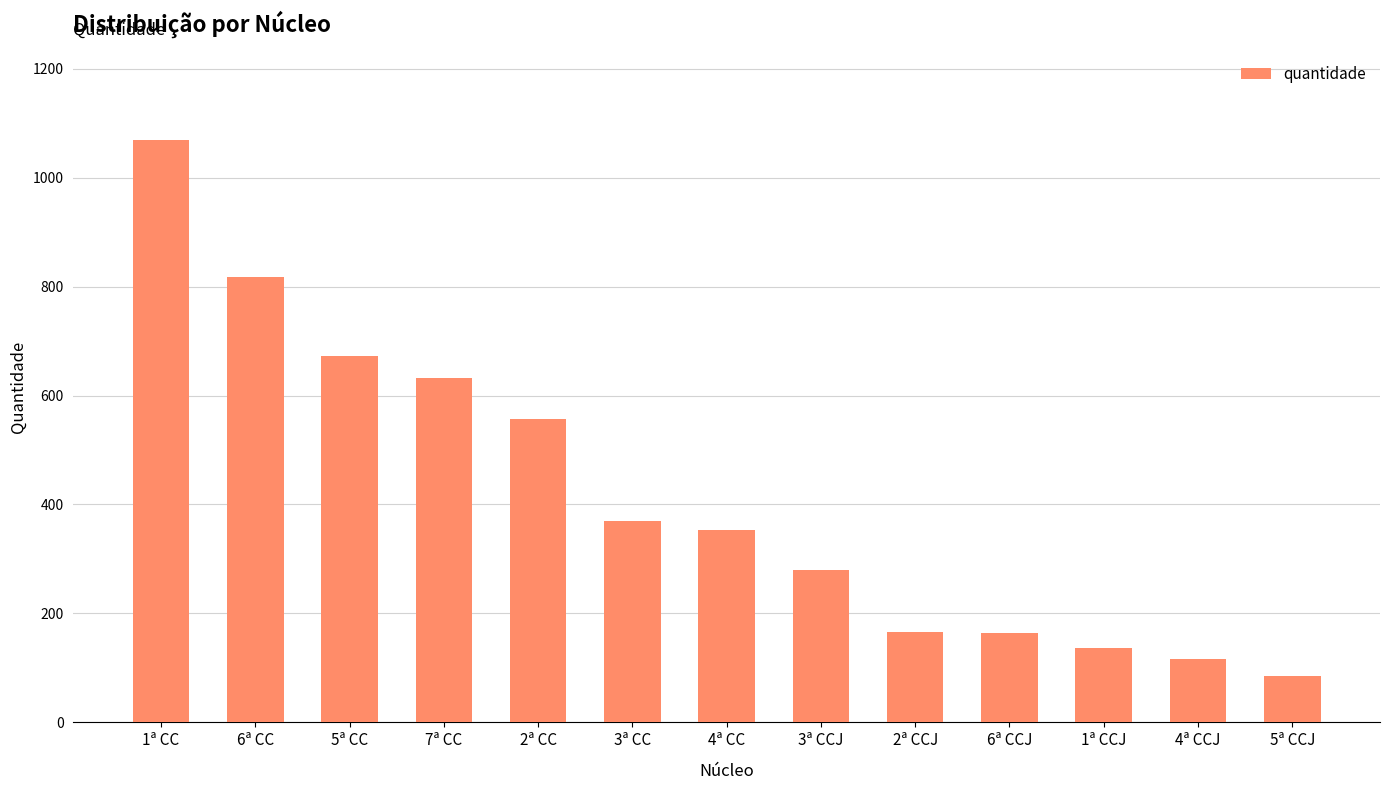

What is the sum of all values?

5422